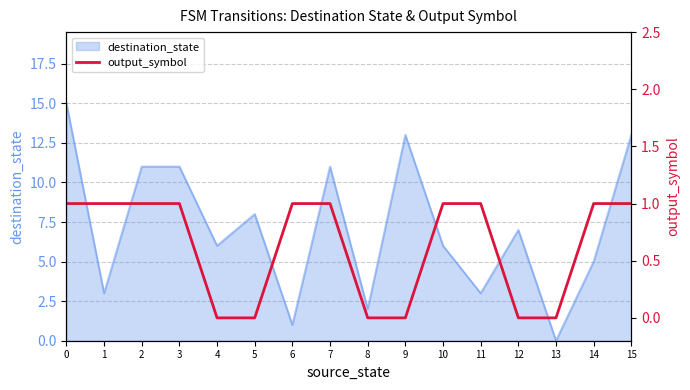

Reading right to left, extract all data points from this chart.

1	1	0	0	1	1	0	0	1	1	0	0	1	1	1	1